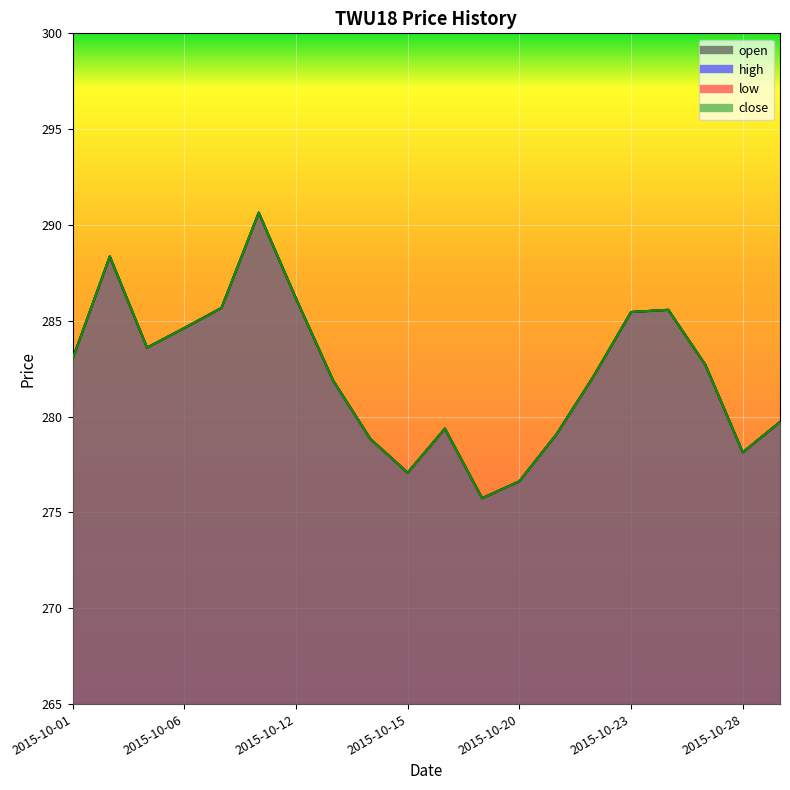

At which label does open reach its peak?

2015-10-08